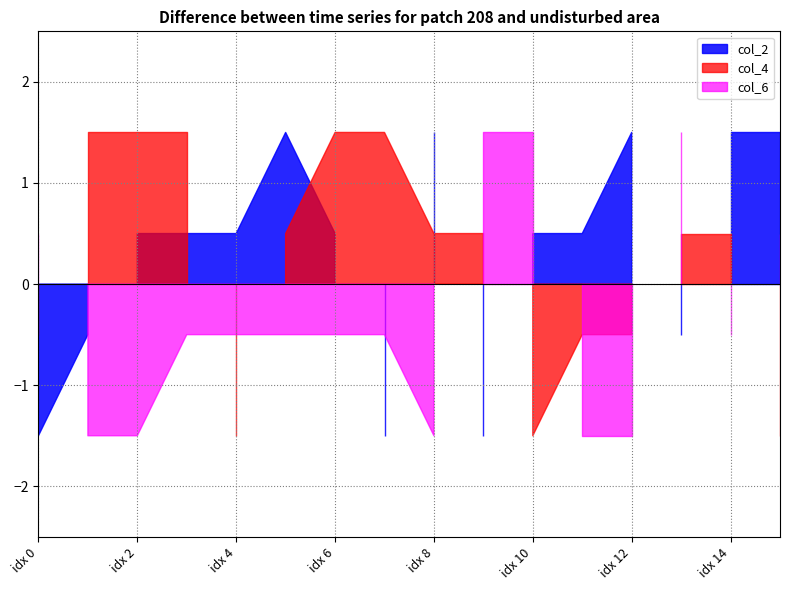

Does the chart have visible grid lines?

Yes